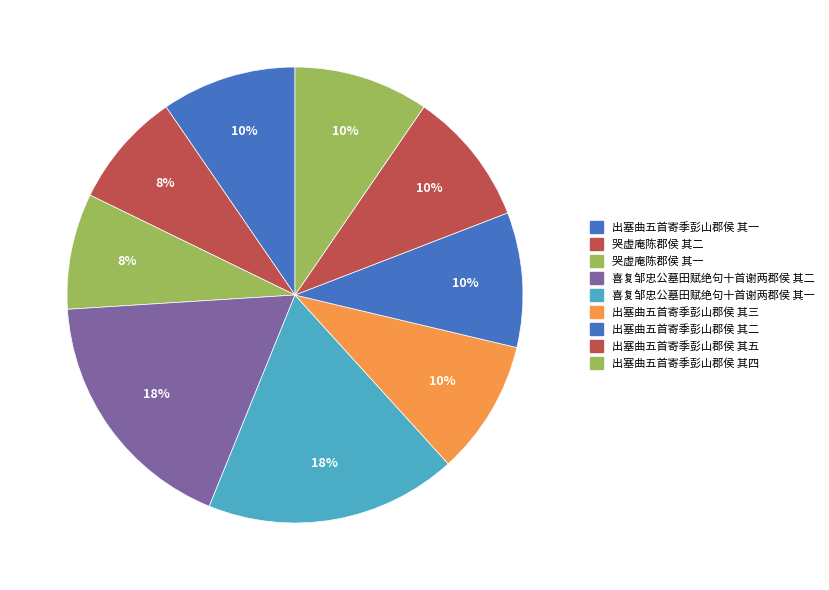

What is the total percentage of 哭虚庵陈郡侯 其二 and 出塞曲五首寄季彭山郡侯 其一?

17.8%